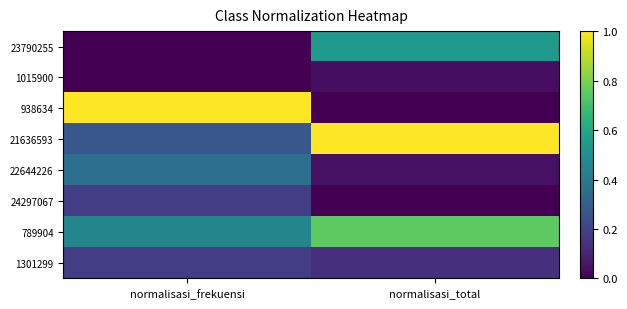

Reading left to right, list all the values displayed in this chart.

23790255: normalisasi_frekuensi=0.0	normalisasi_total=0.5
1015900: normalisasi_frekuensi=0.0	normalisasi_total=0.0
938634: normalisasi_frekuensi=1.0	normalisasi_total=0.0
21636593: normalisasi_frekuensi=0.3	normalisasi_total=1.0
22644226: normalisasi_frekuensi=0.4	normalisasi_total=0.0
24297067: normalisasi_frekuensi=0.2	normalisasi_total=0.0
789904: normalisasi_frekuensi=0.5	normalisasi_total=0.8
1301299: normalisasi_frekuensi=0.2	normalisasi_total=0.1